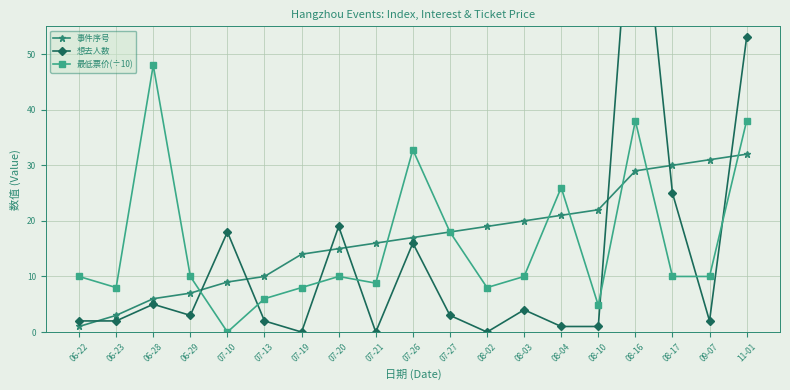

What are all the series names shown in the legend?

事件序号, 想去人数, 最低票价(÷10)